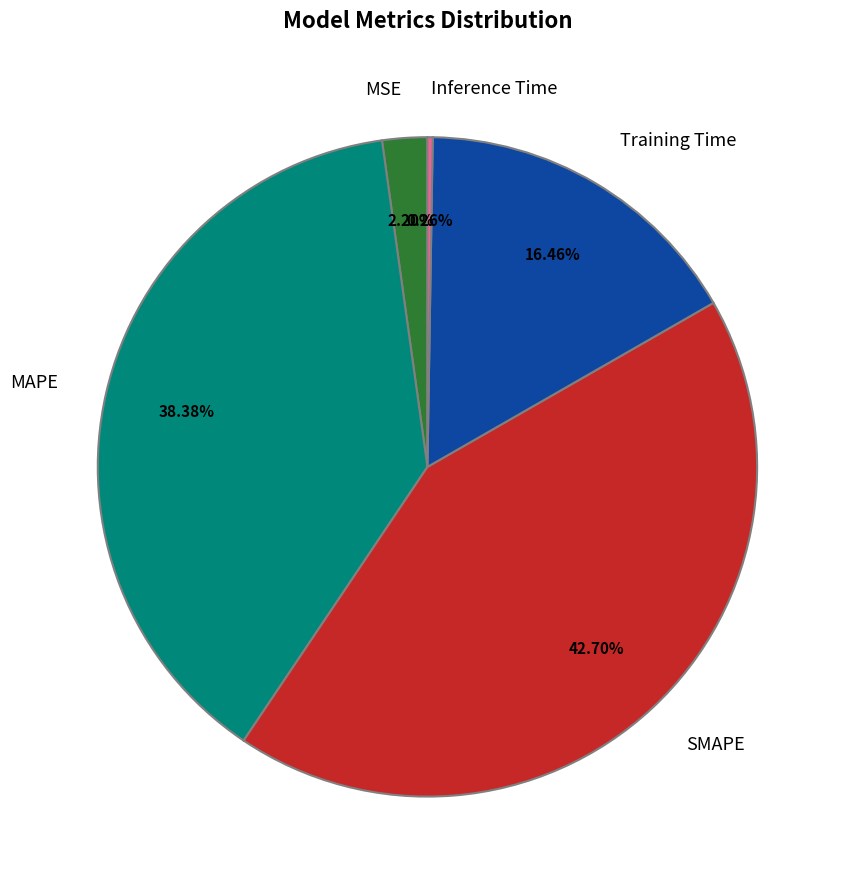

Is it true that Training Time is 16% of the pie?

True